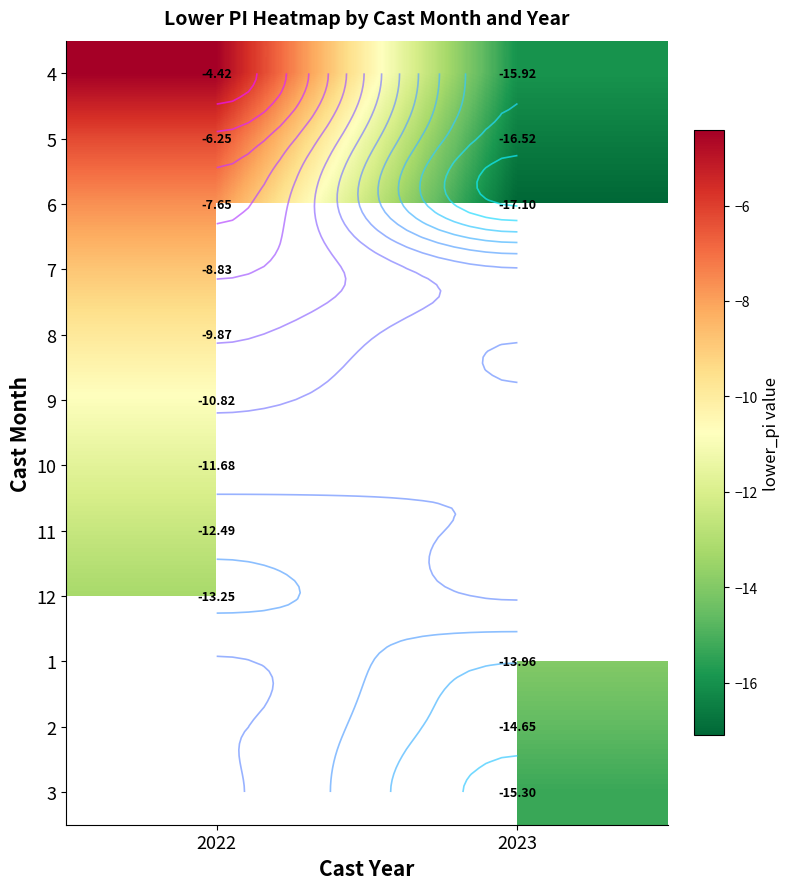

List the labels in order of 6 value, smallest first.

2023, 2022